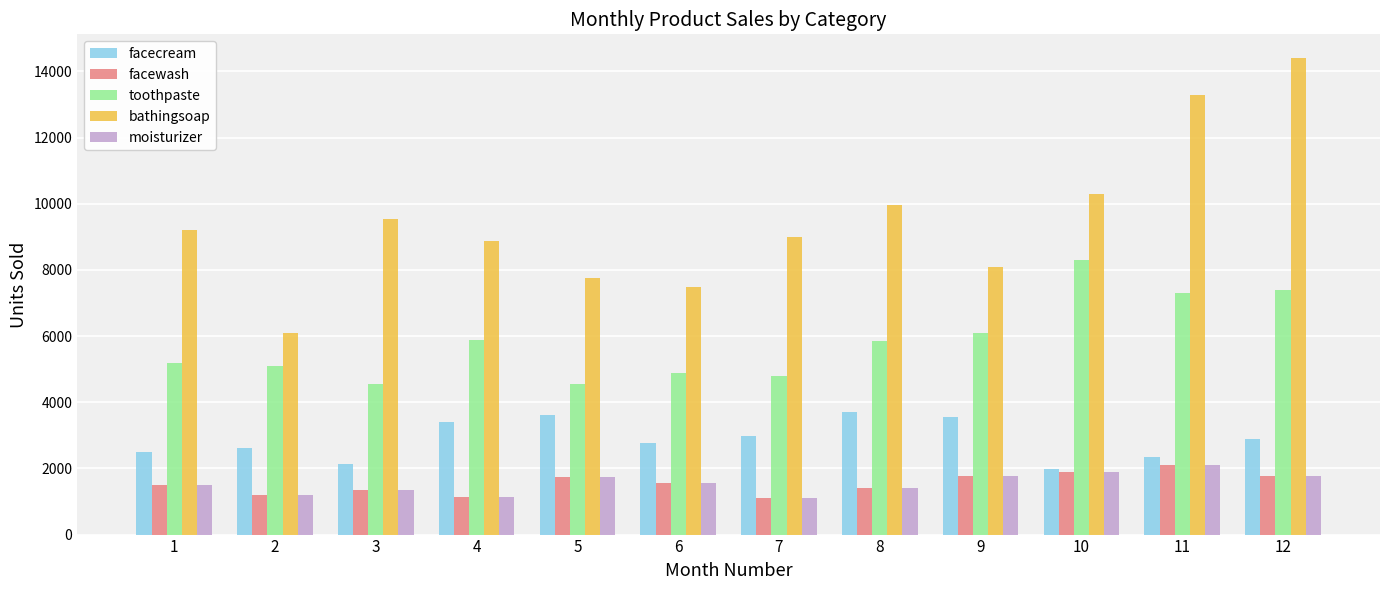

What is the difference between the second highest and minimum values in the facecream series?

1610